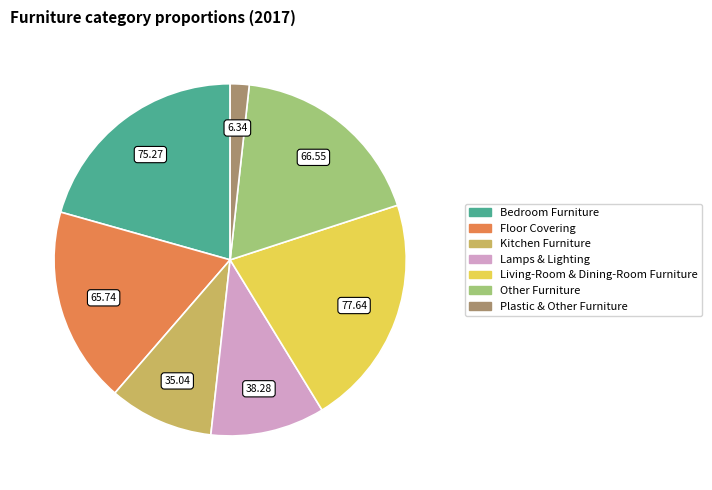

Which category has the smallest portion of the pie?

Plastic & Other Furniture